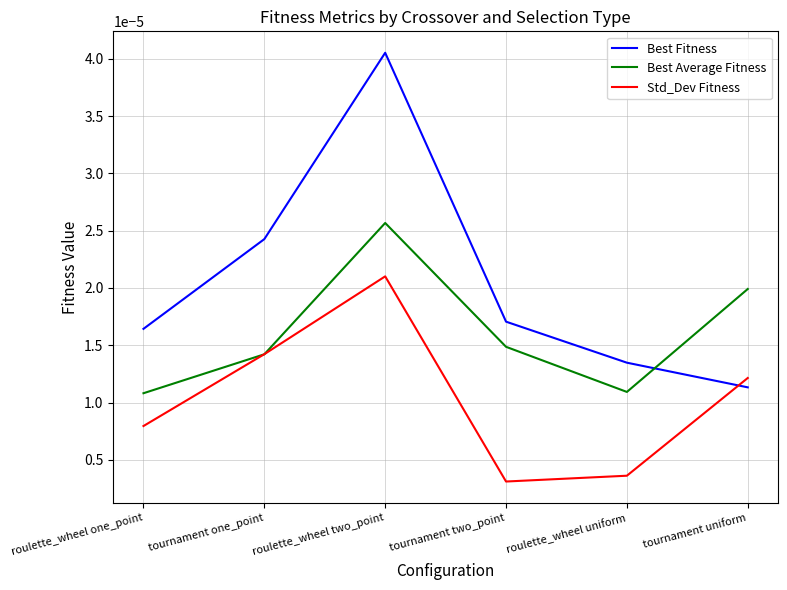

In Best Average Fitness, how many points are higher than both neighbors (excluding endpoints)?

1